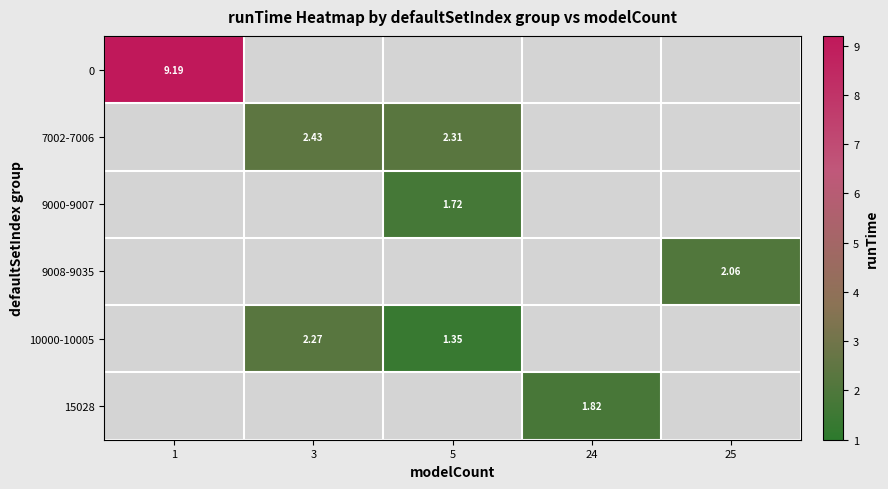

The 15028 series shows 1.8 at 24. True or false?

True